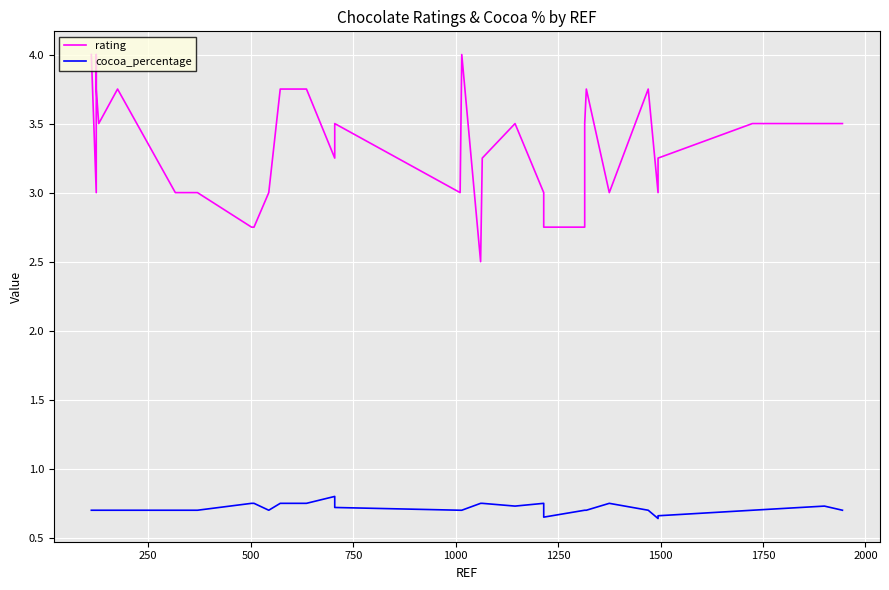

What is the difference between the second highest and second lowest values in the cocoa_percentage series?

0.1